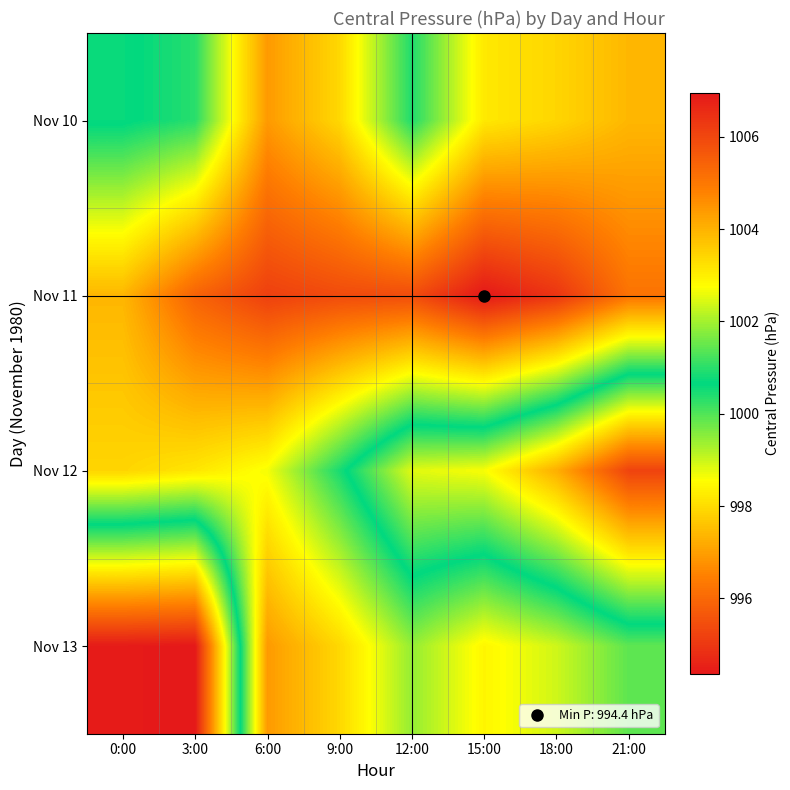

Reading left to right, extract all data points from this chart.

Nov 10: 0:00=1000.7	3:00=1000.3	6:00=996.9	9:00=997.9	12:00=1000.4	15:00=998.2	18:00=997.9	21:00=997.4
Nov 11: 0:00=997.4	3:00=995.9	6:00=995.2	9:00=995.4	12:00=995.4	15:00=994.4	18:00=994.9	21:00=996.2
Nov 12: 0:00=997.9	3:00=998.2	6:00=998.6	9:00=1000.5	12:00=1002.5	15:00=1002.7	18:00=1004.1	21:00=1006.1
Nov 13: 0:00=1006.9	3:00=1007.0	6:00=996.9	9:00=997.9	12:00=999.4	15:00=998.4	18:00=999.0	21:00=999.9